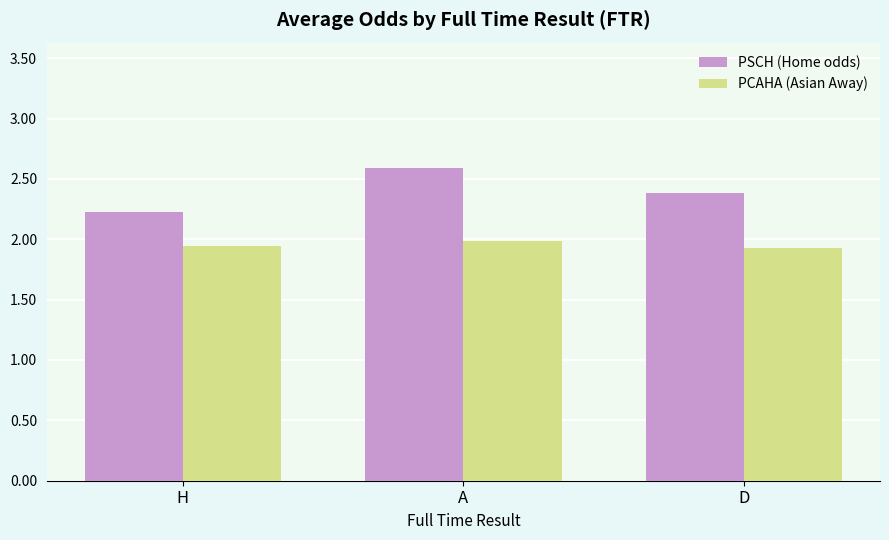

Are the bars horizontal?

No